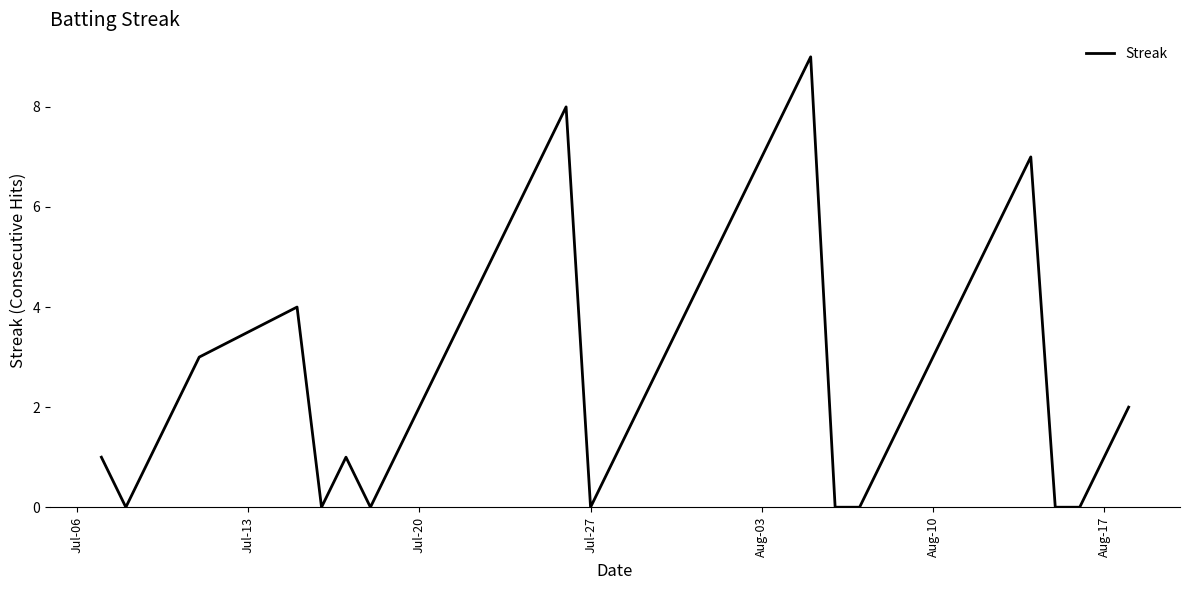

What is the difference between the maximum and minimum values?

9